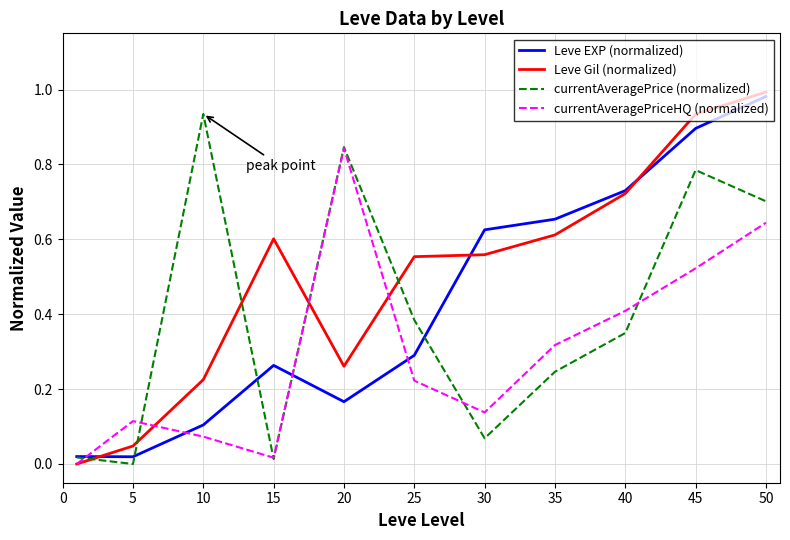

In currentAveragePrice (normalized), how many points are higher than both neighbors (excluding endpoints)?

3